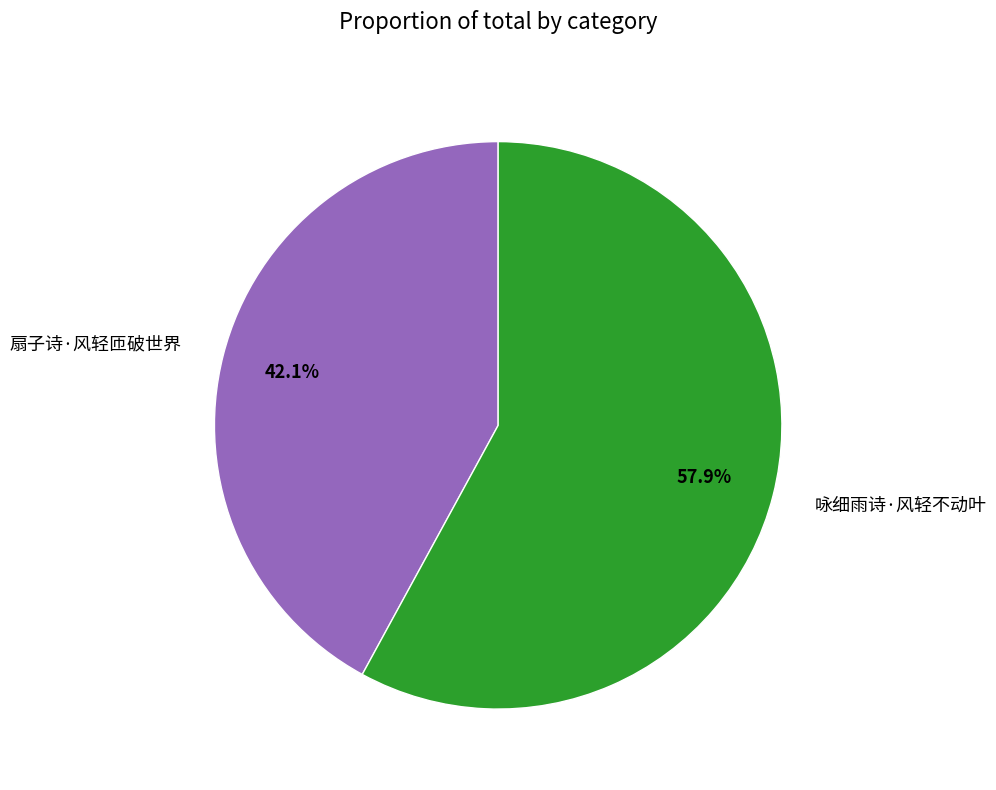

True or false: 咏细雨诗·风轻不动叶 accounts for 65% of the total.

False